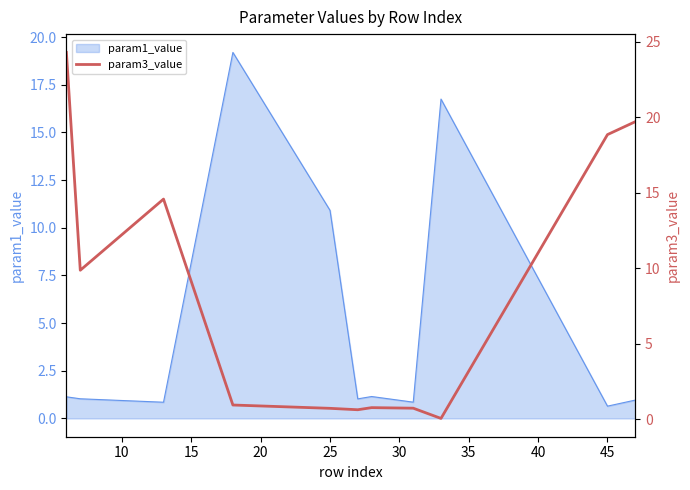

What is the lowest value of the param1_value series?

0.6